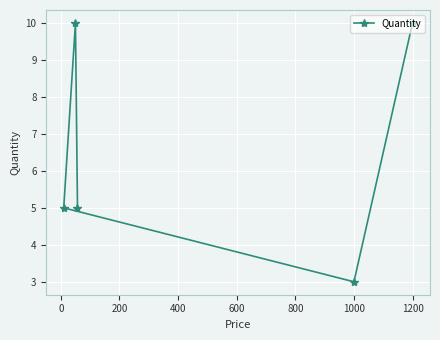

At which category does the chart reach its minimum across all series?

1000